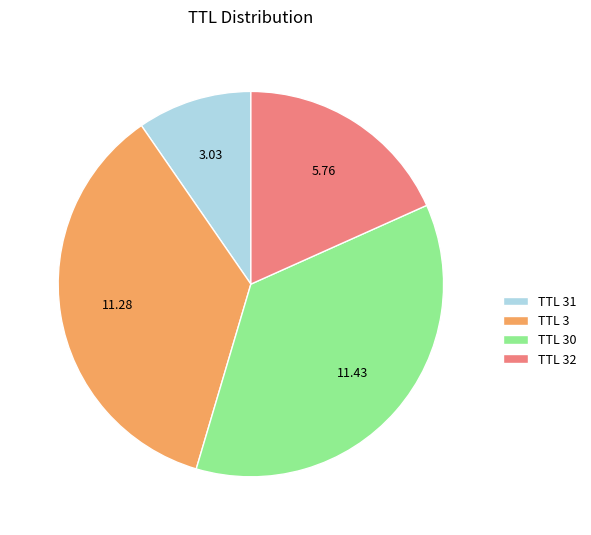

Is there a majority slice in this chart?

No